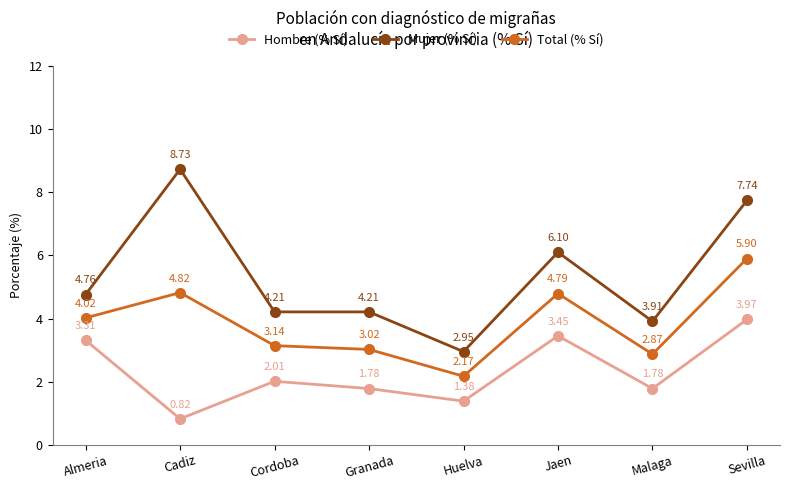

True or false: Hombre (% Sí) and Mujer (% Sí) cross at least once.

False